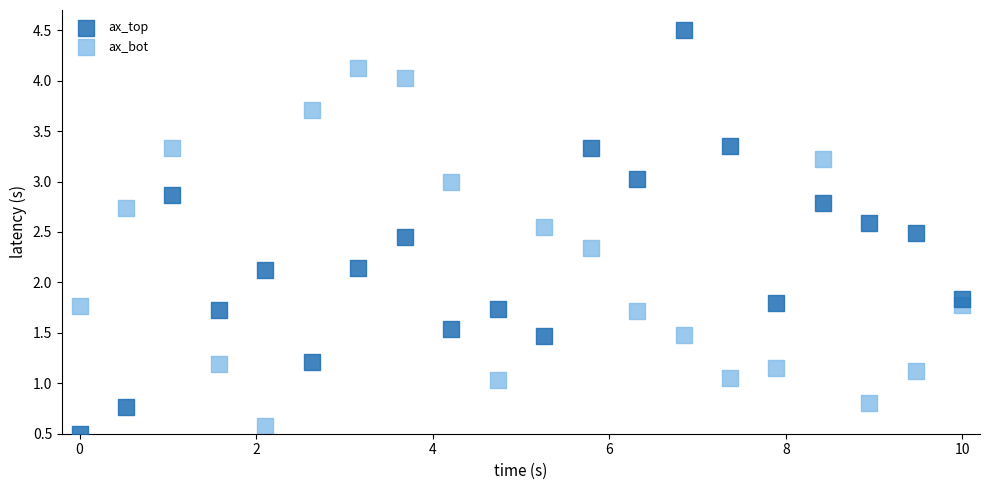

What are all the series names shown in the legend?

ax_top, ax_bot